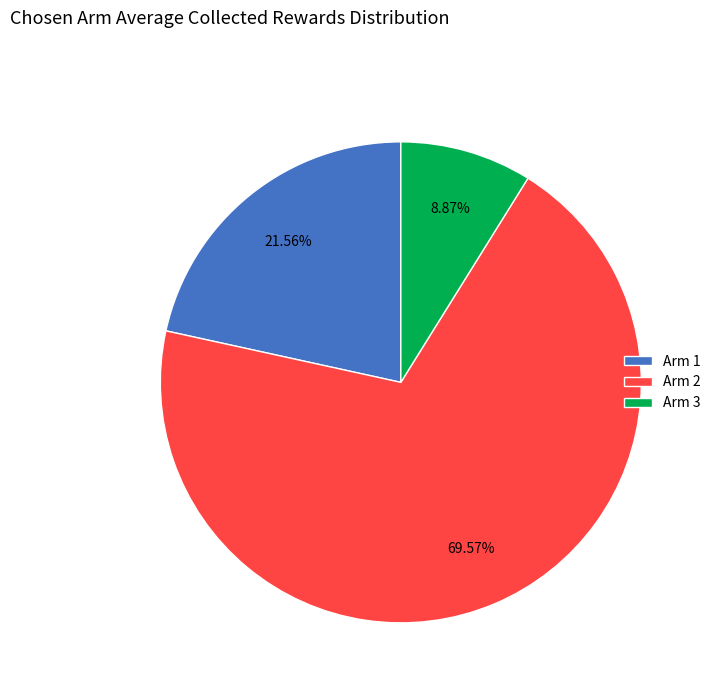

Does any single category account for the majority?

Yes